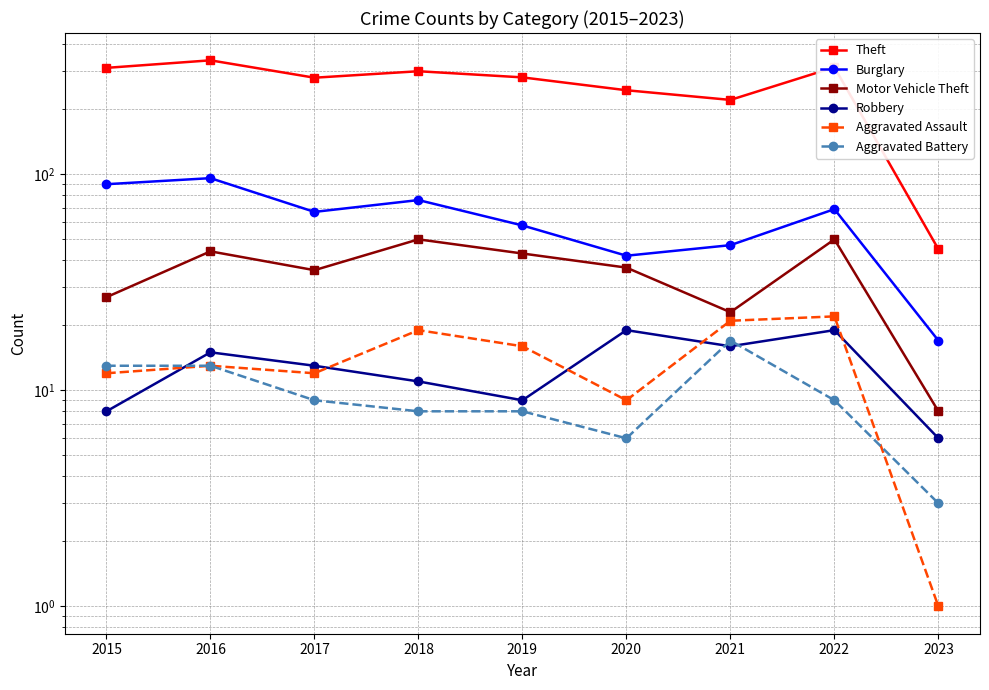

How many lines are shown in the chart?

6